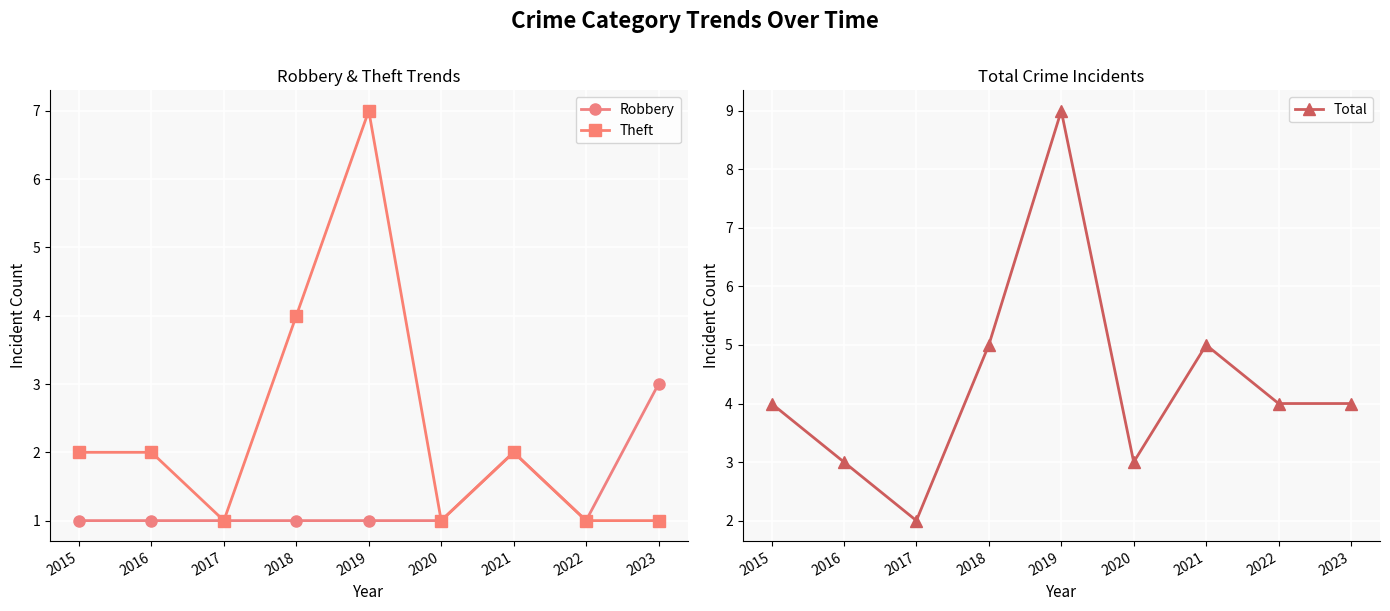

At 2018, list the series in order from largest to smallest.

Total, Theft, Robbery